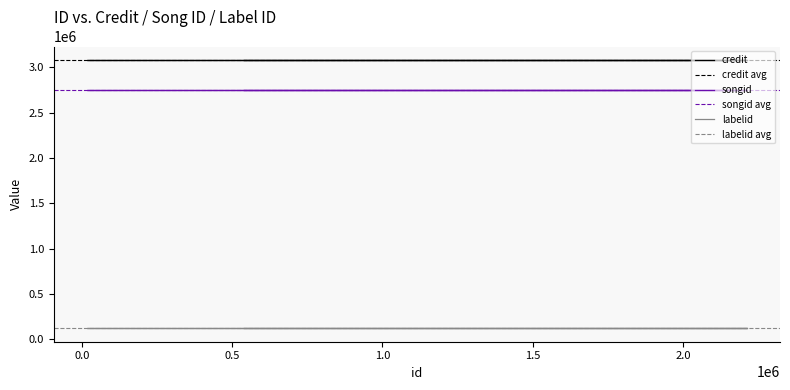

Between 2212936 and 2212940, which series saw the biggest shift?

credit